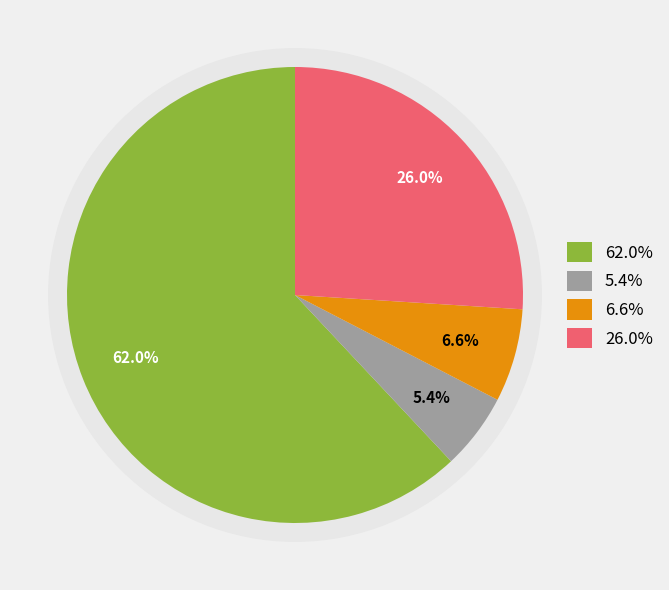

How much of the chart is everything except 0?

38.0%